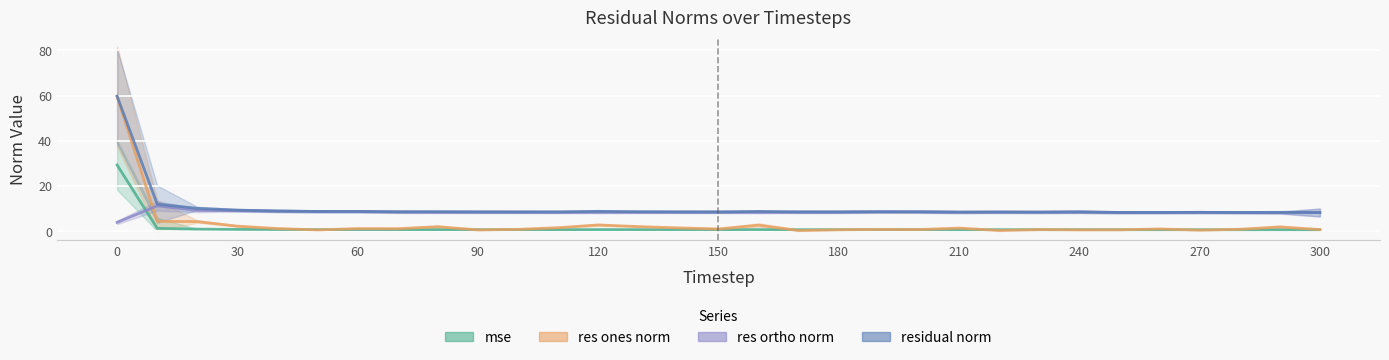

What are all the series names shown in the legend?

mse, res_ones_norm, res_ortho_norm, residual_norm